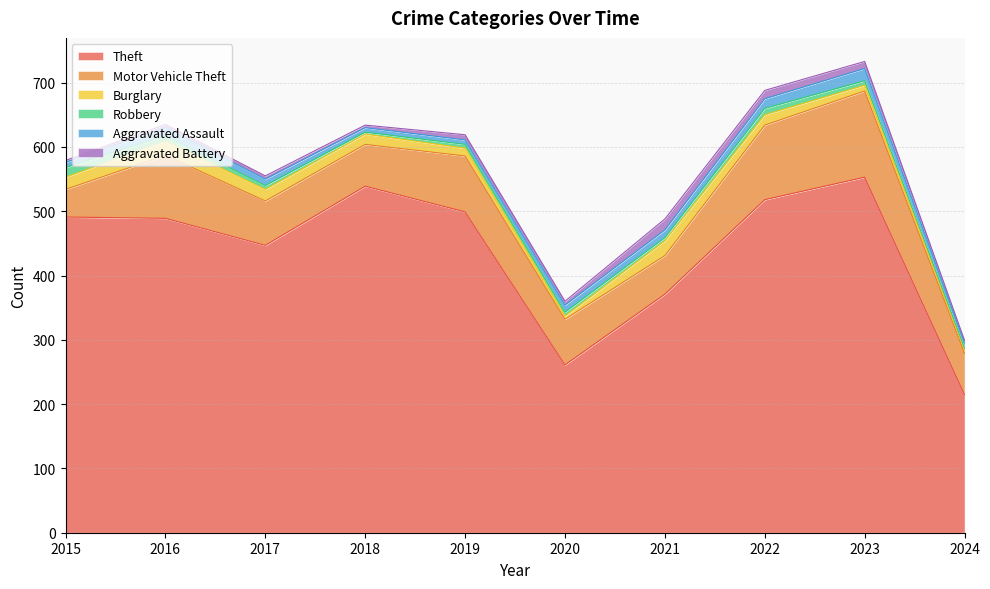

How many interior local peaks does the Theft series have?

2